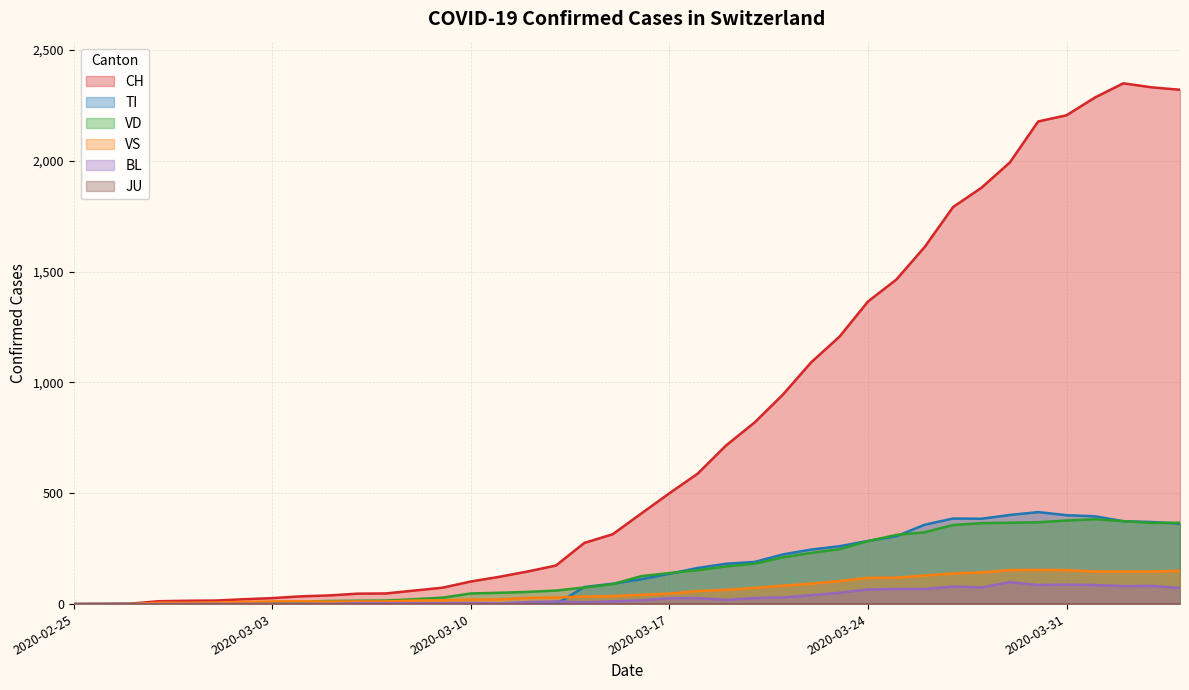

Between 2020-02-29 and 2020-03-09, which series saw the biggest shift?

CH